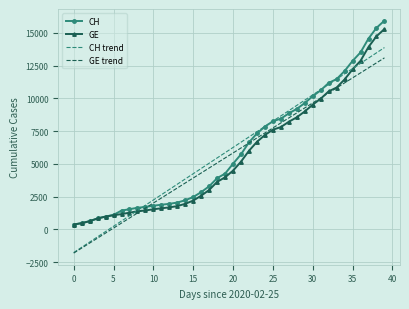

What is the maximum value shown in the chart?

15926.0